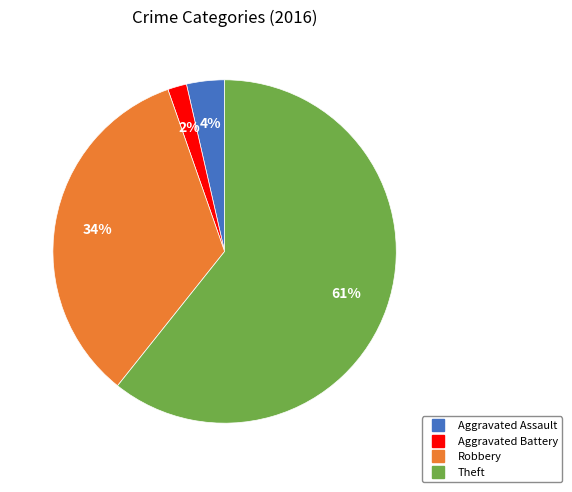

Does any single category account for the majority?

Yes